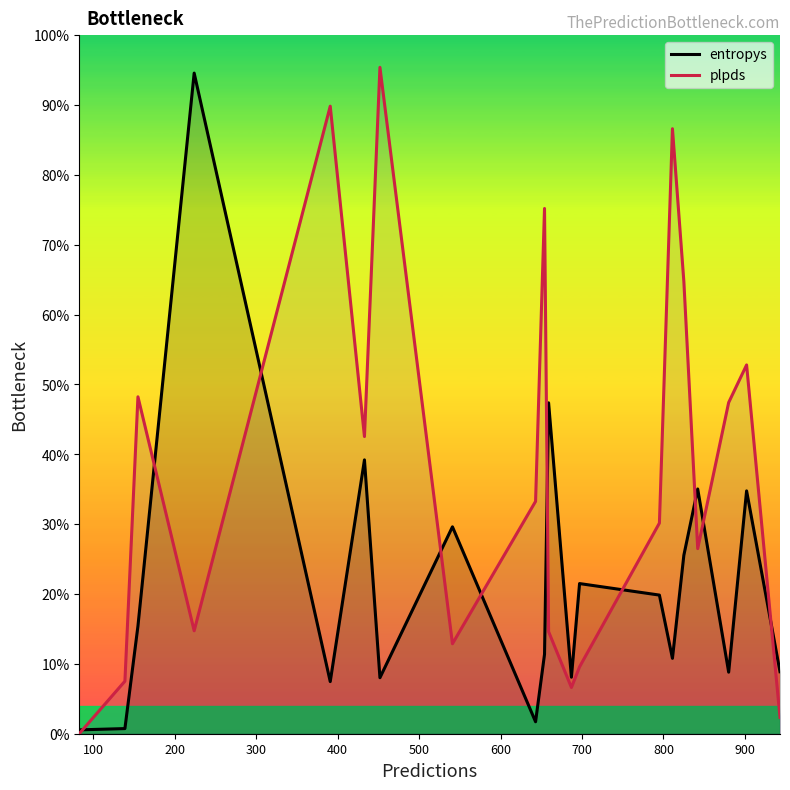

List the series in order of their overall mean, lowest first.

entropys, plpds